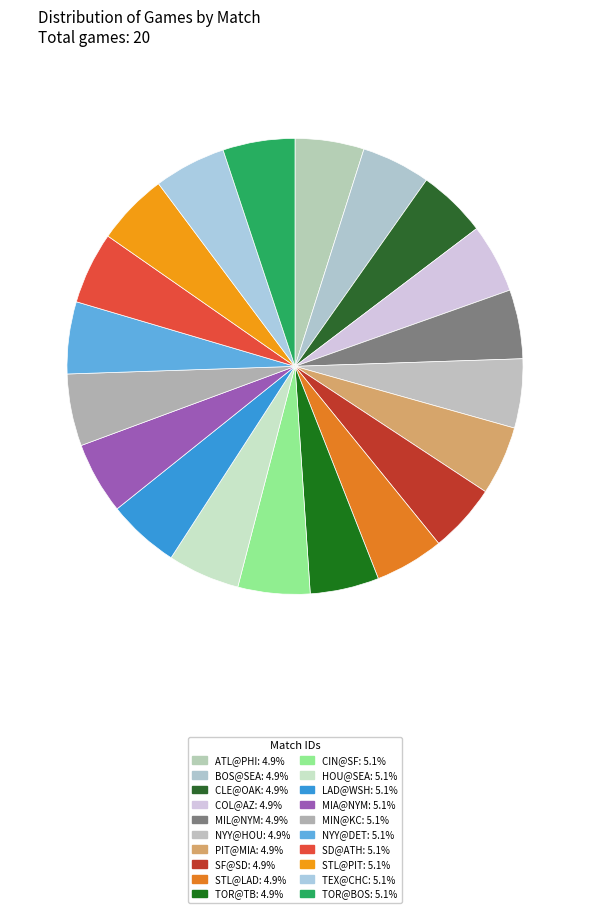

Which category has the smallest portion of the pie?

TOR@TB